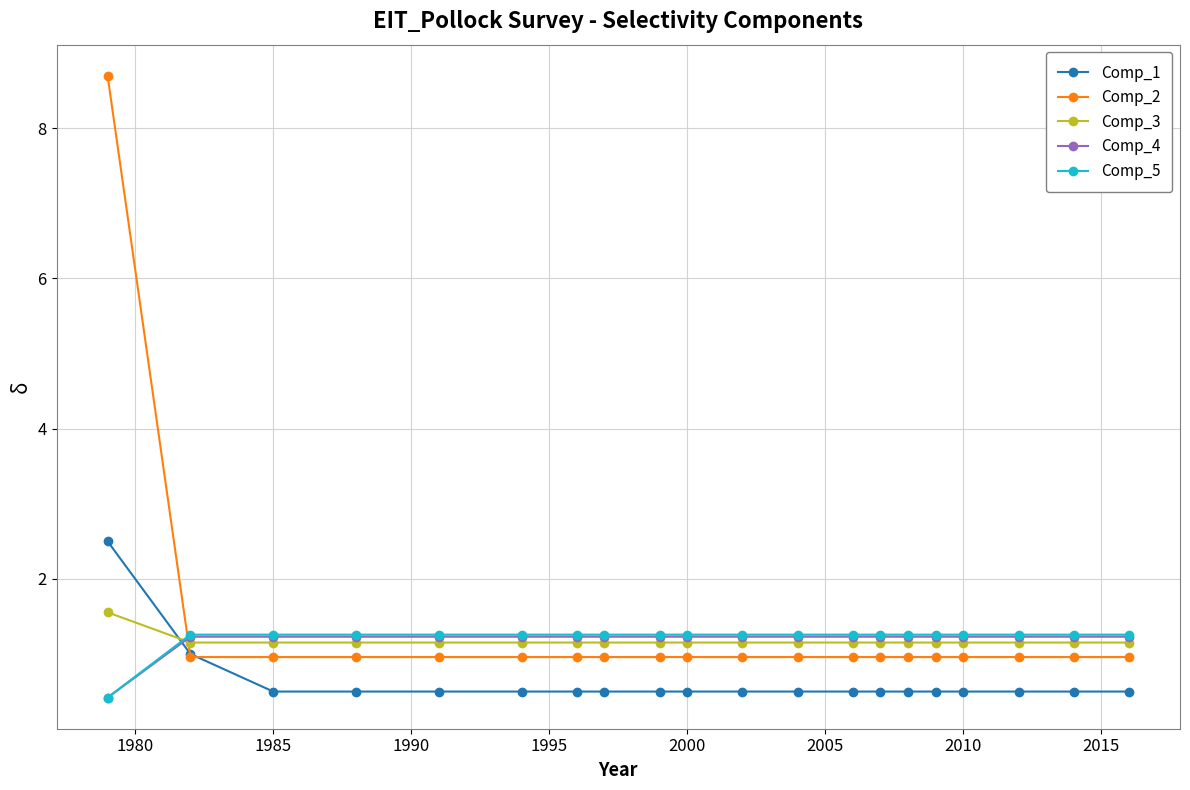

What is the value of the Comp_3 point at the 10th from the left?

1.2